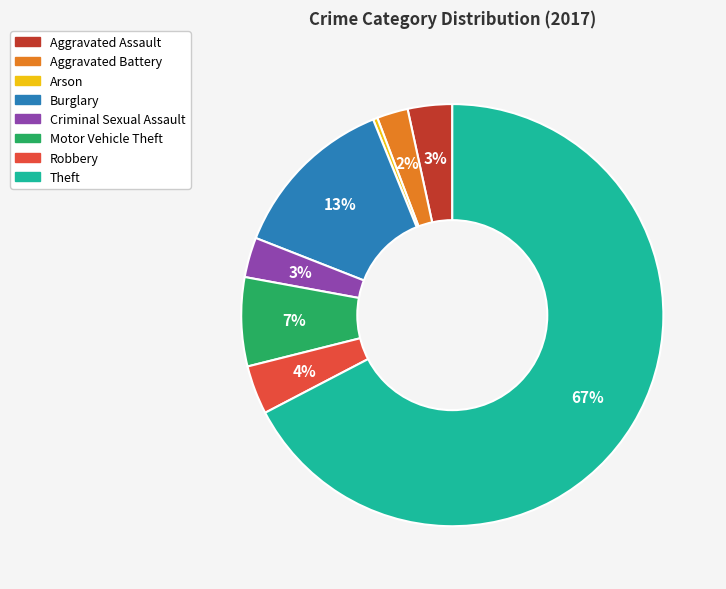

Which category accounts for the majority?

Theft